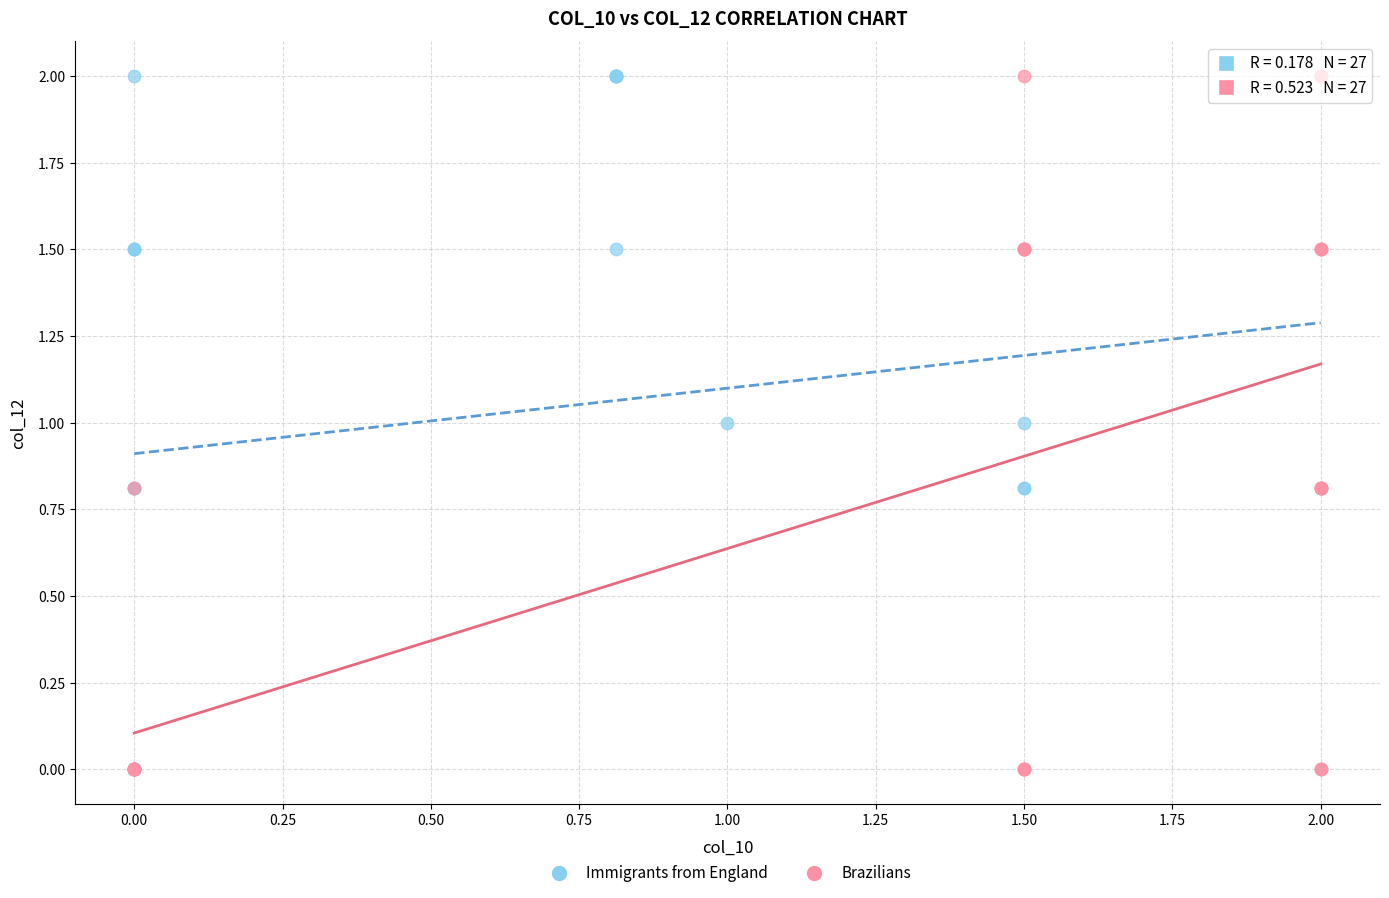

What are all the series names shown in the legend?

Immigrants from England, Brazilians